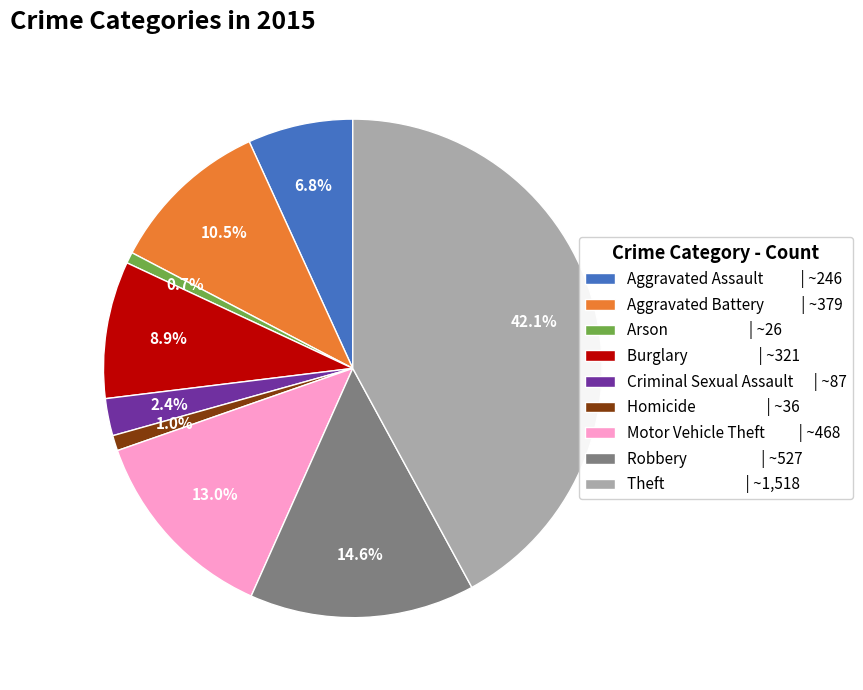

To the nearest percent, what percentage of the pie is Arson?

1%